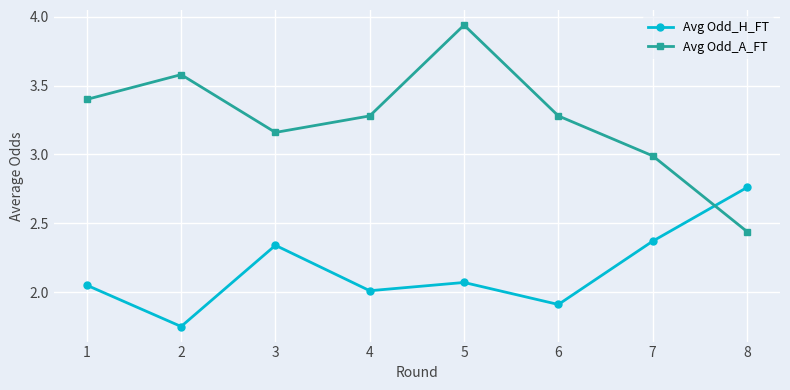

At 5, list the series in order from largest to smallest.

Avg Odd_A_FT, Avg Odd_H_FT